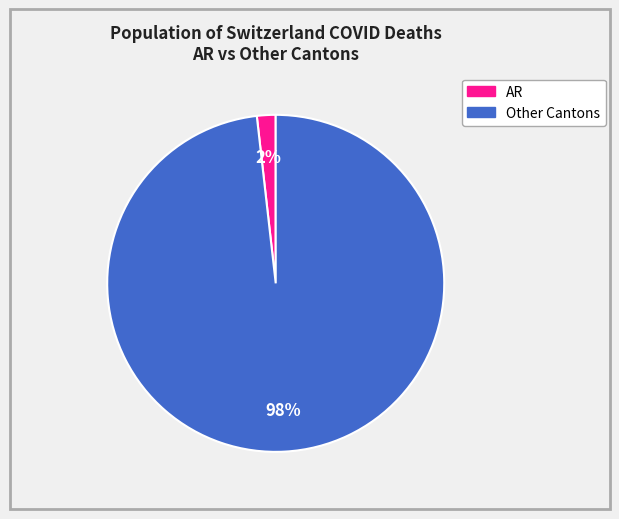

Does any single category account for the majority?

Yes